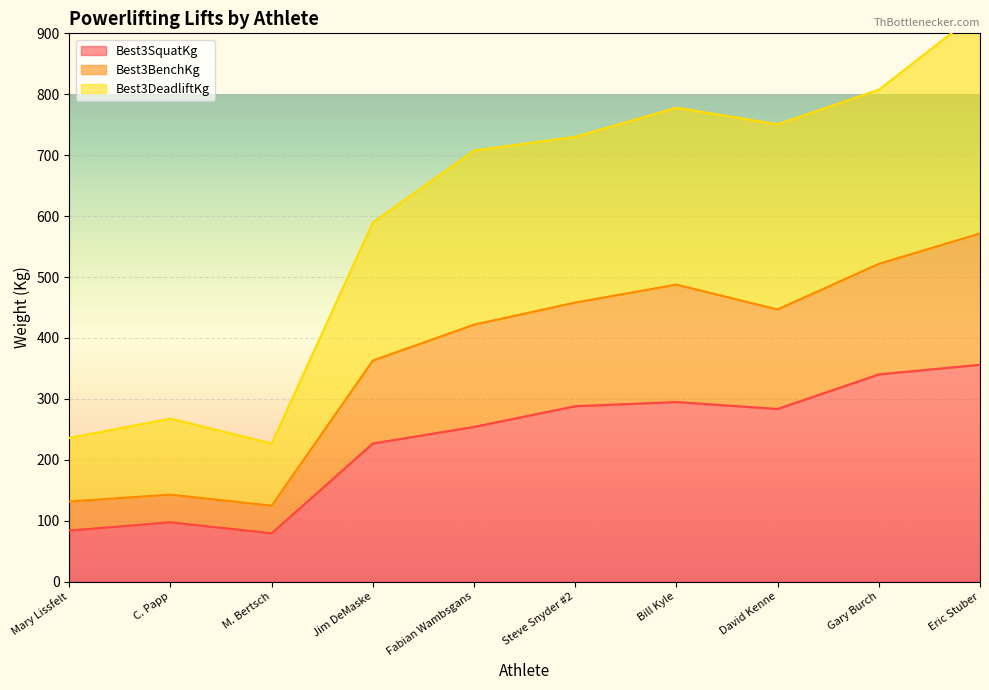

The Best3SquatKg series shows 356.1 at Eric Stuber. True or false?

True